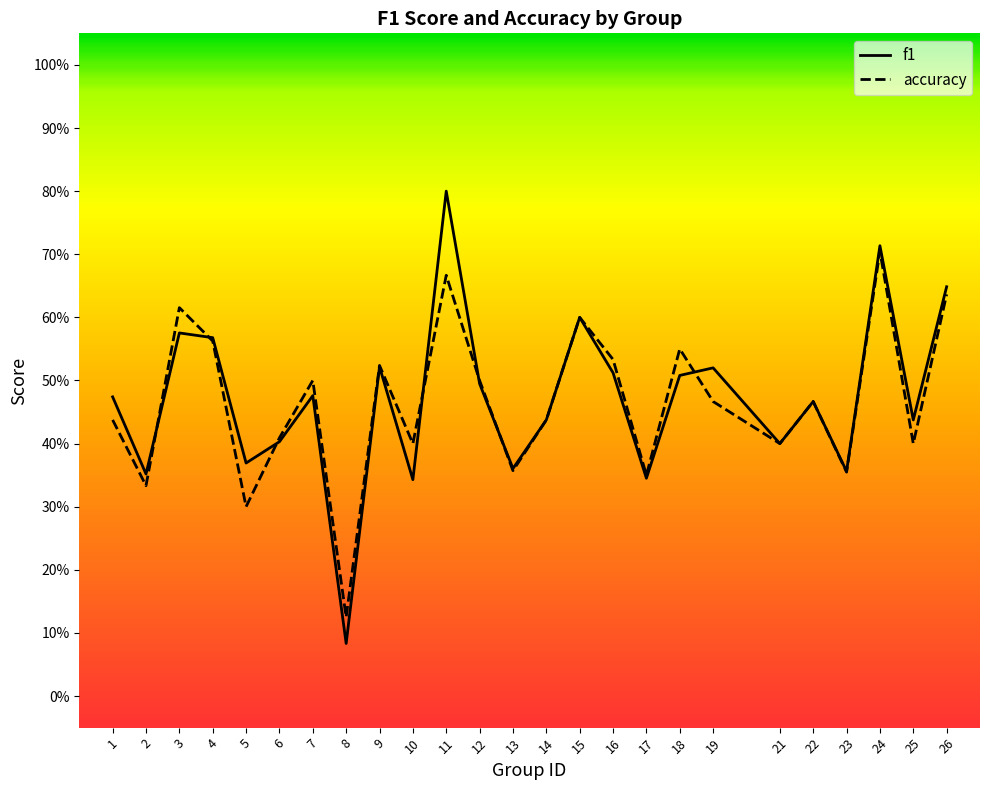

Which series has the largest range (max minus min)?

f1